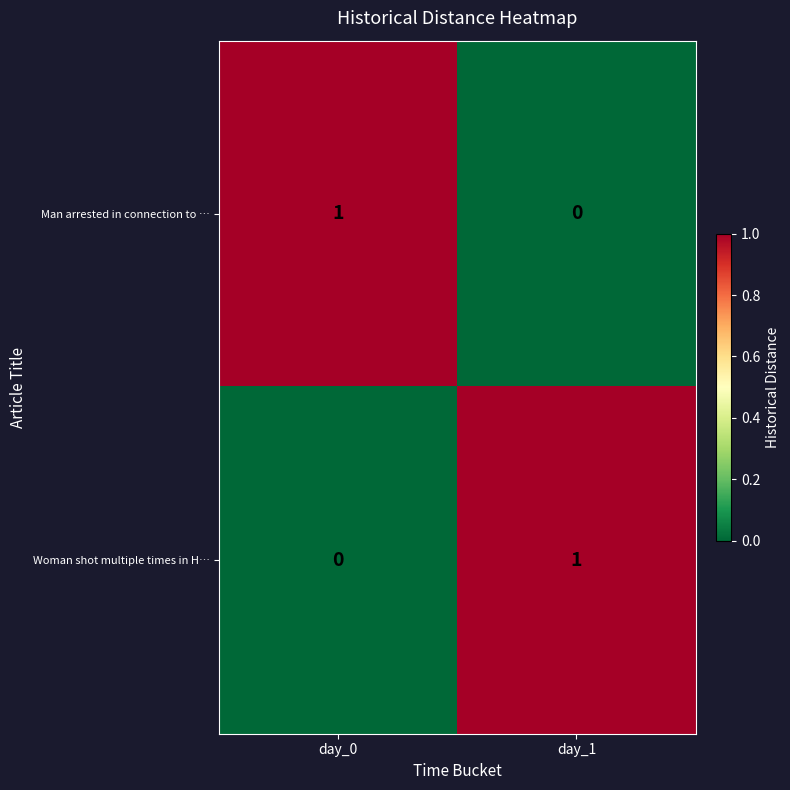

The Woman shot multiple times in H… series shows 1 at day_1. True or false?

True